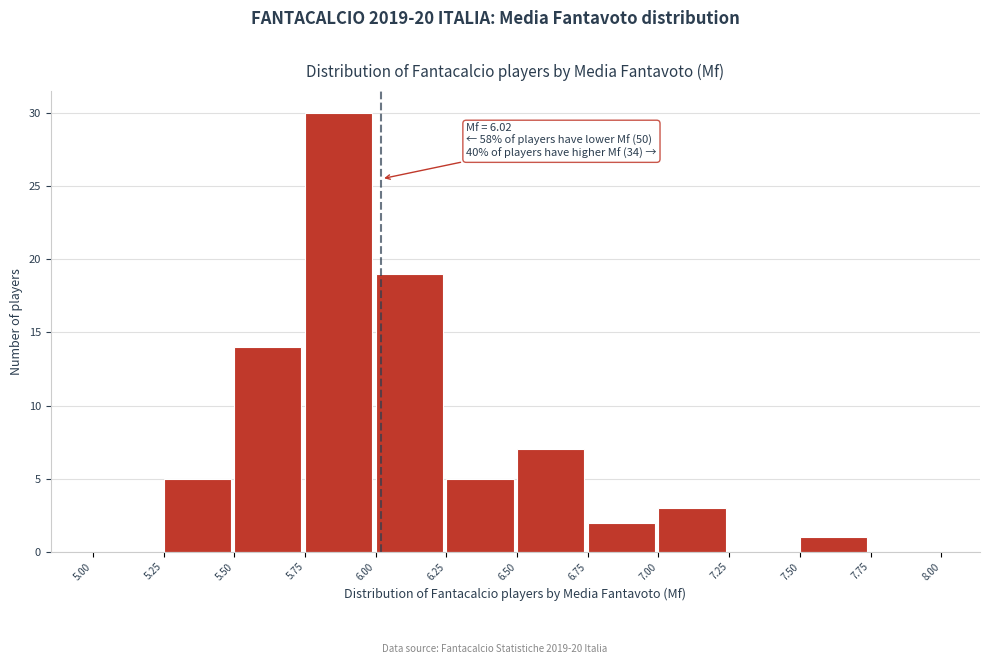

Over which range of the x-axis is the bar tallest?

5.75 to 6.00